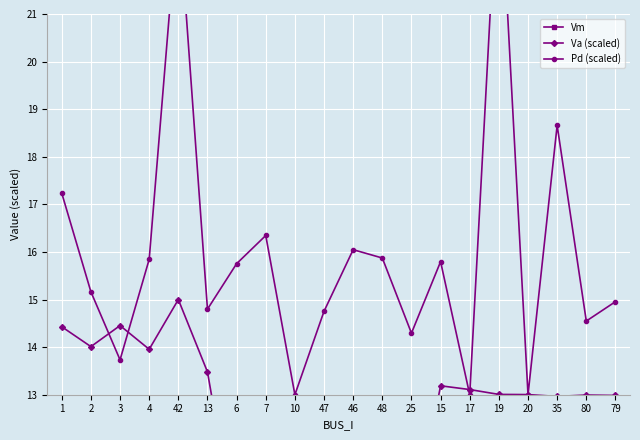

How many data points in Pd (scaled) are less than 15?

9